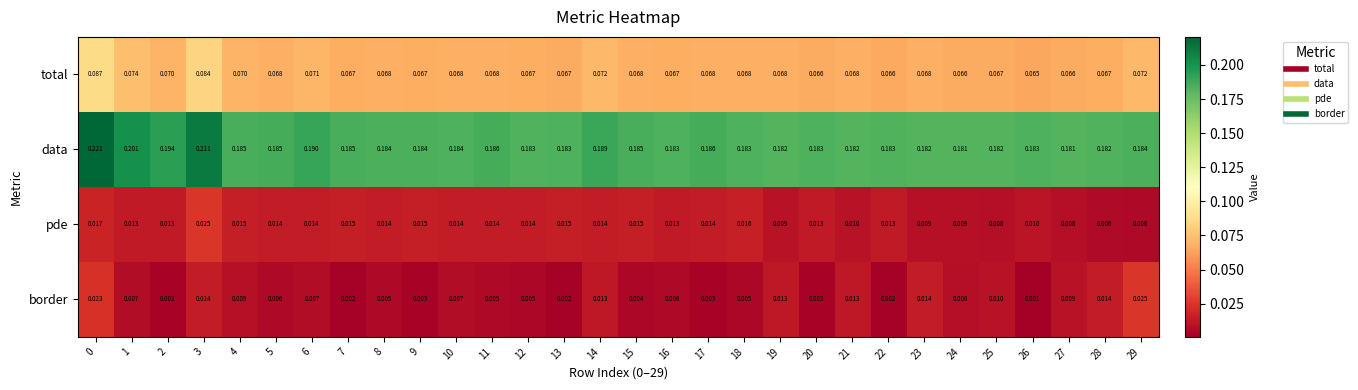

What is the total value across all series at 20?

0.3